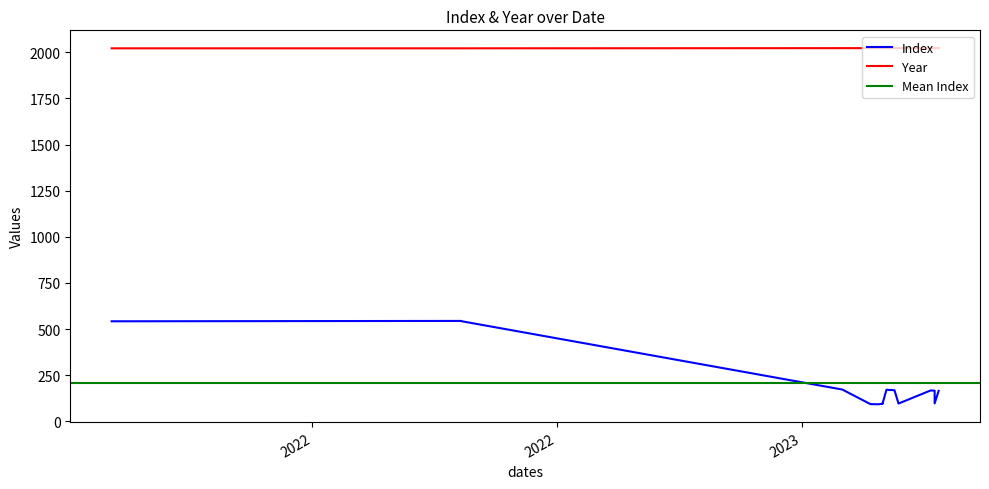

True or false: Year has a value of 3314 at 2023-01-18.

False